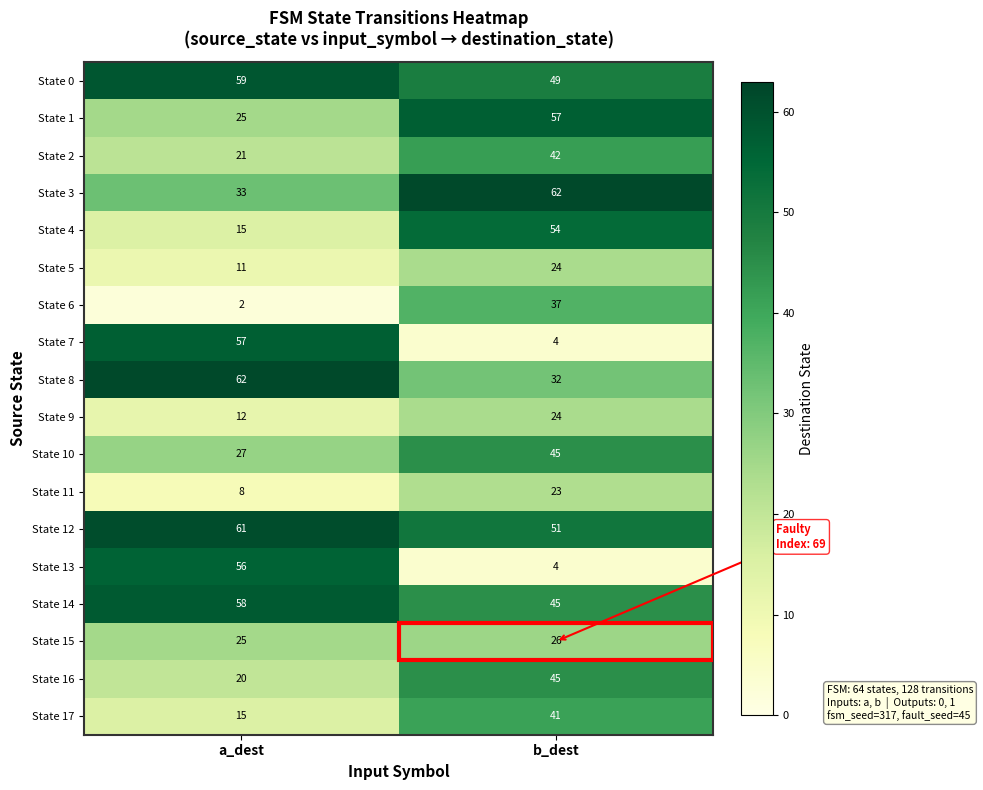

What is the smallest value displayed?

2